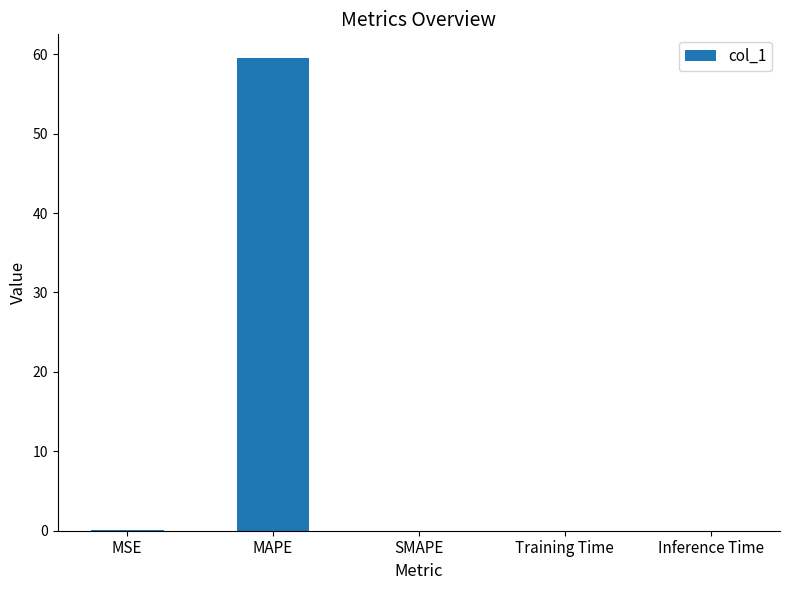

What is the sum of the values at MSE and Inference Time?

0.2